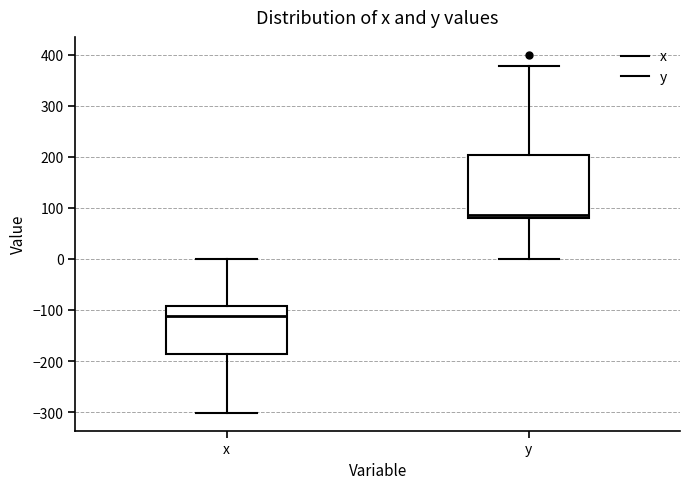

Reading left to right, read every box against the y-axis: the position of its median line, the range the box covers, and the ends of its whiskers. The values are not printed on the chart, so give them approximately, as read against the axis.

x: median -110, box -190 to -90, whiskers -300 to 0
y: median 90, box 80 to 200, whiskers 0 to 380